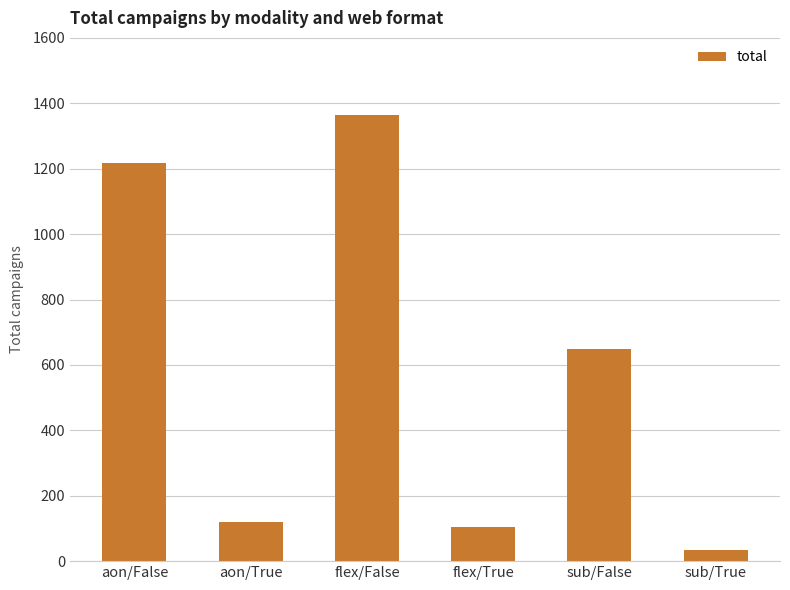

List the labels in order of value, largest first.

flex/False, aon/False, sub/False, aon/True, flex/True, sub/True